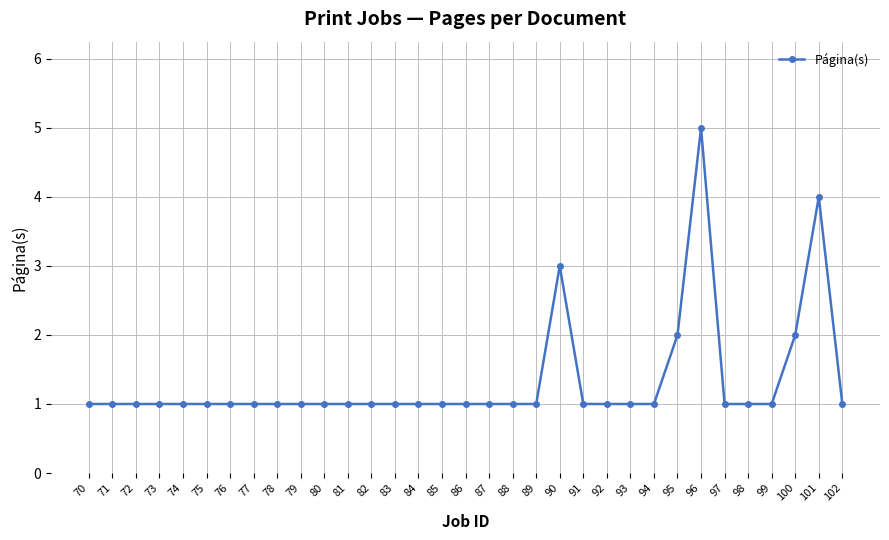

Approximately how many times larger is the value at 101 compared to 94?

4.0